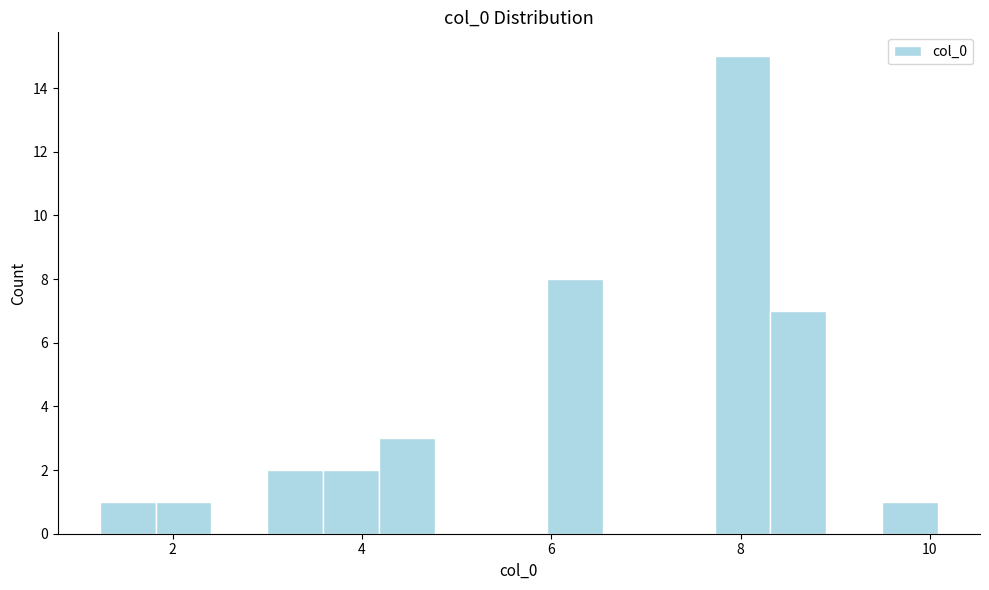

Around what value on the x-axis is the tallest bar? Give the approximate position of its centre, as read against the axis.

8.0